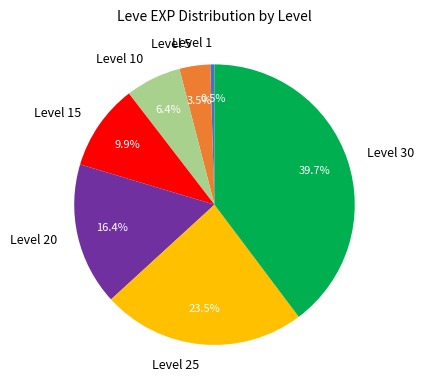

To the nearest percent, what is the difference between the Level 25 and Level 15 slice percentages?

14%